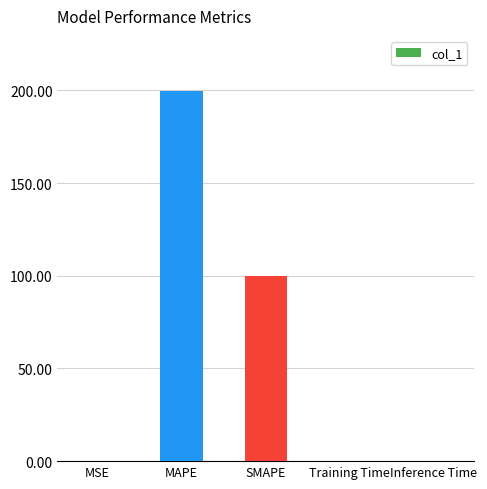

Approximately how many times larger is the value at SMAPE compared to MAPE?

0.5